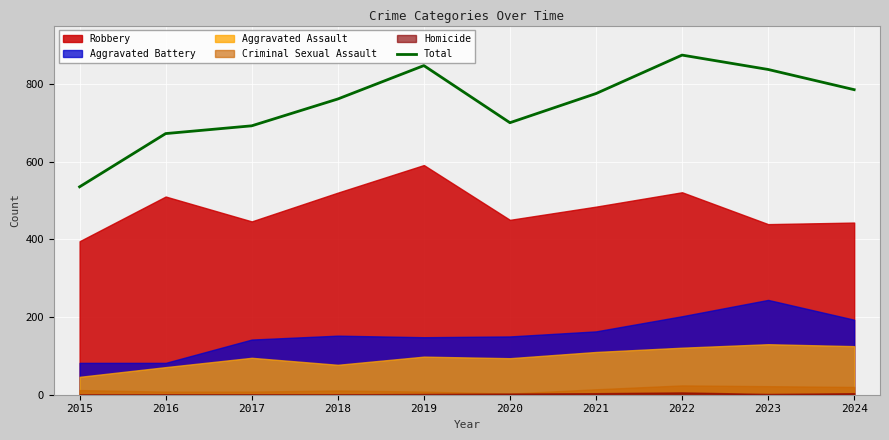

How many data points does each series have?

10